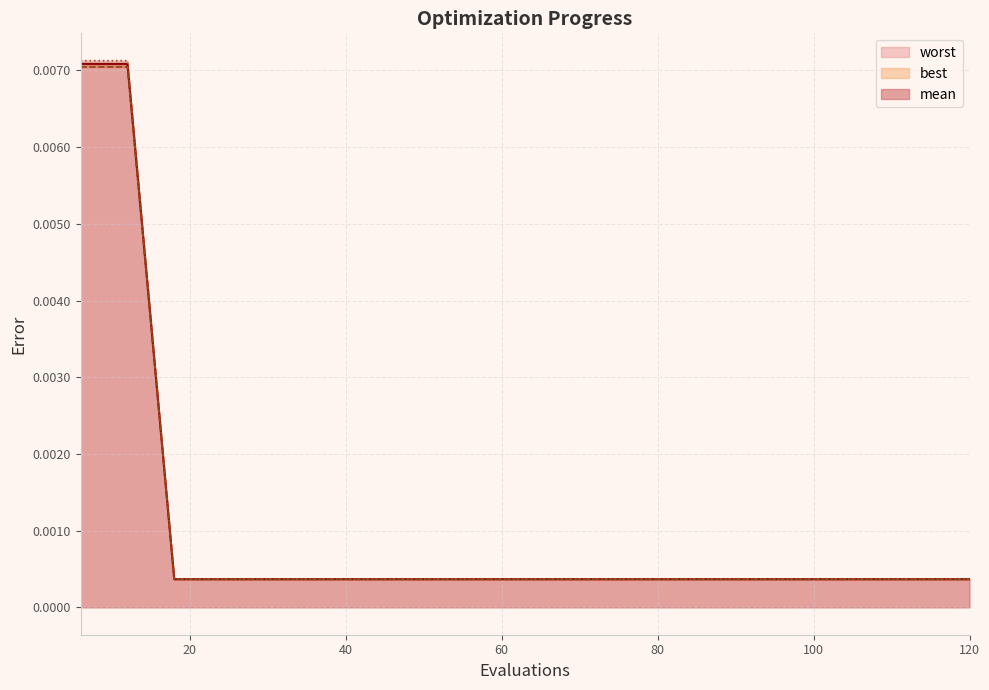

Count the number of categories in the chart.

20